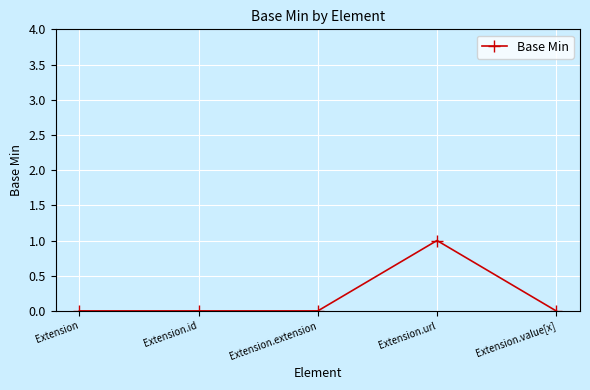

Reading left to right, list all the values displayed in this chart.

0	0	0	1	0